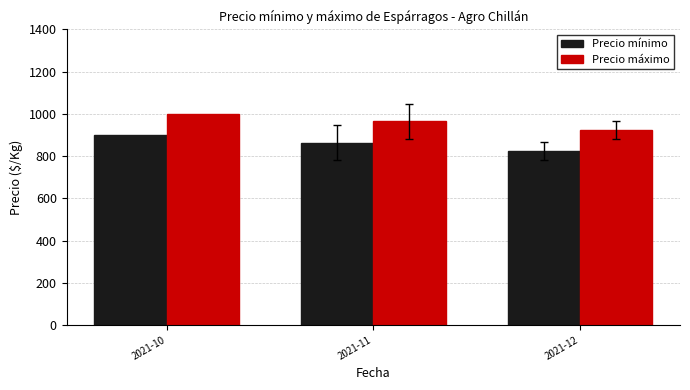

Is it true that Precio máximo equals 1389.6 at 2021-12?

False